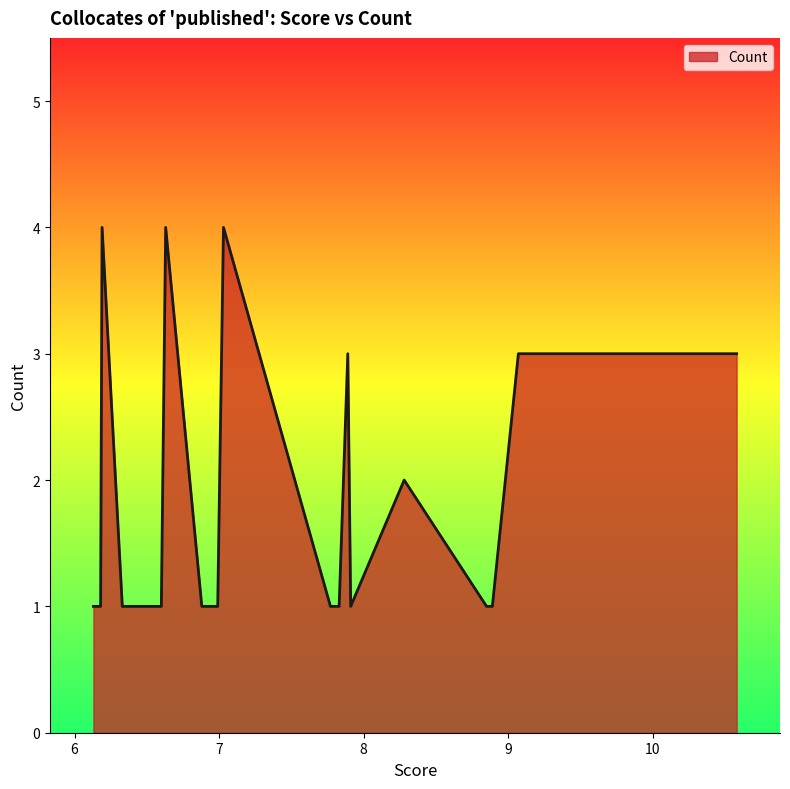

How many lines are shown in the chart?

1